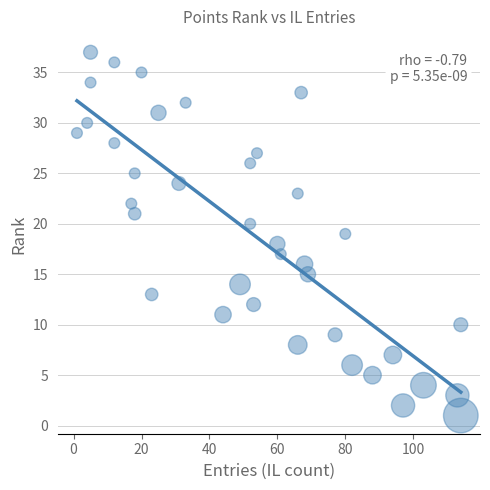

What is the range of X values (max minus min)?

113